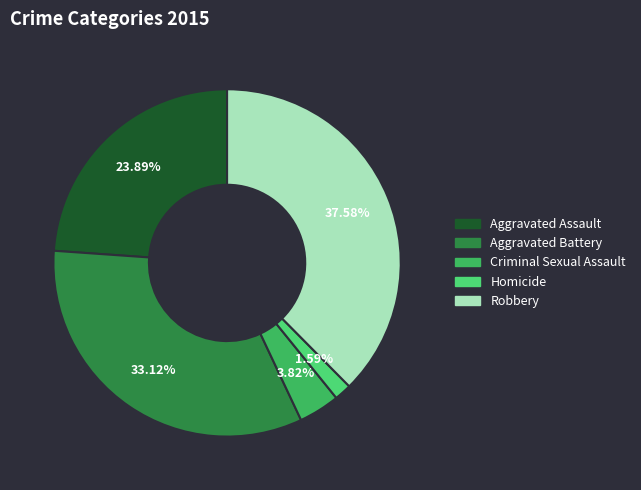

How many segments does this pie chart have?

5